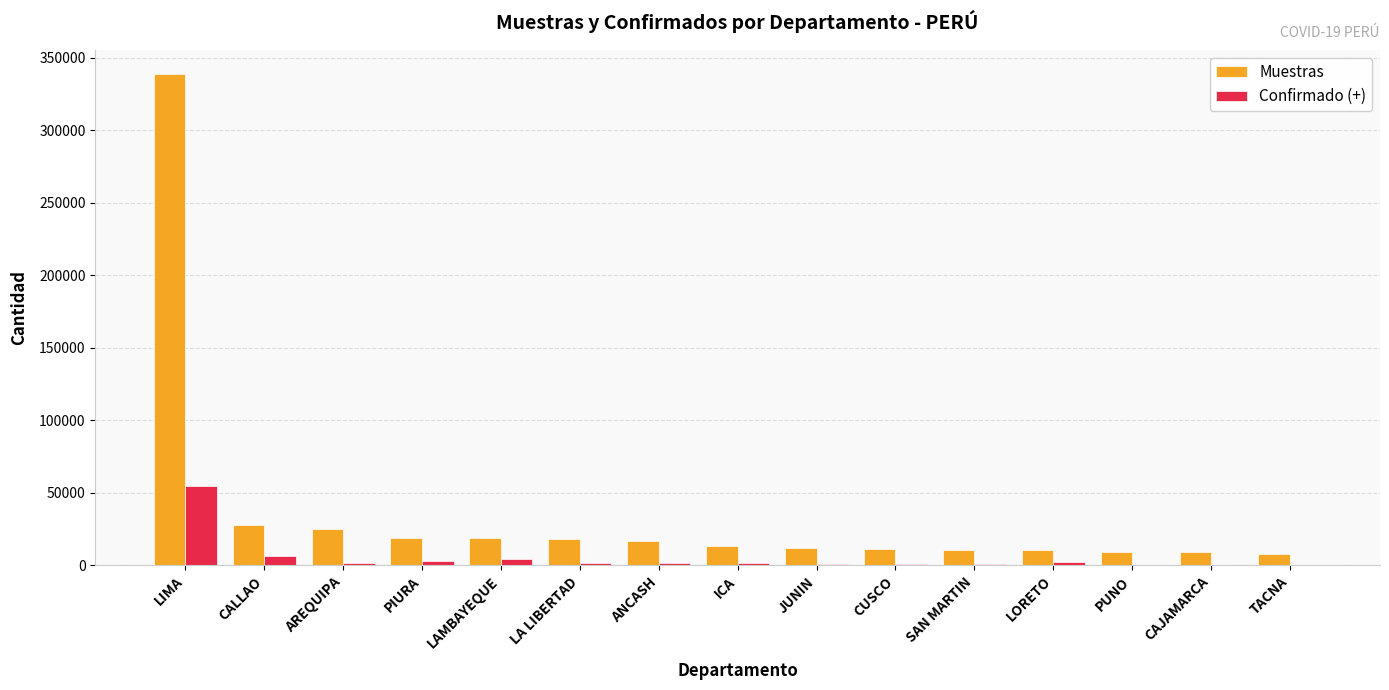

What is the average value of the Muestras series?

36441